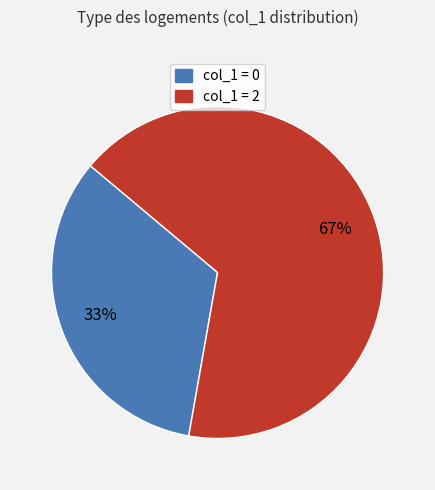

Is there a majority slice in this chart?

Yes